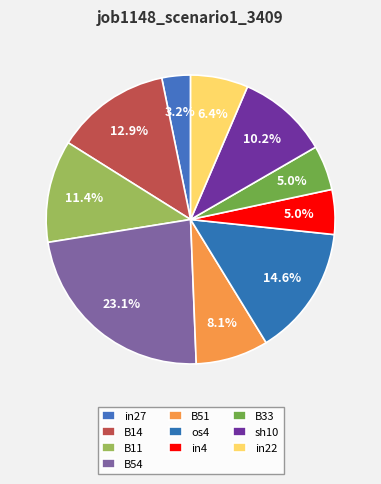

What is the smallest slice in the pie chart?

in27